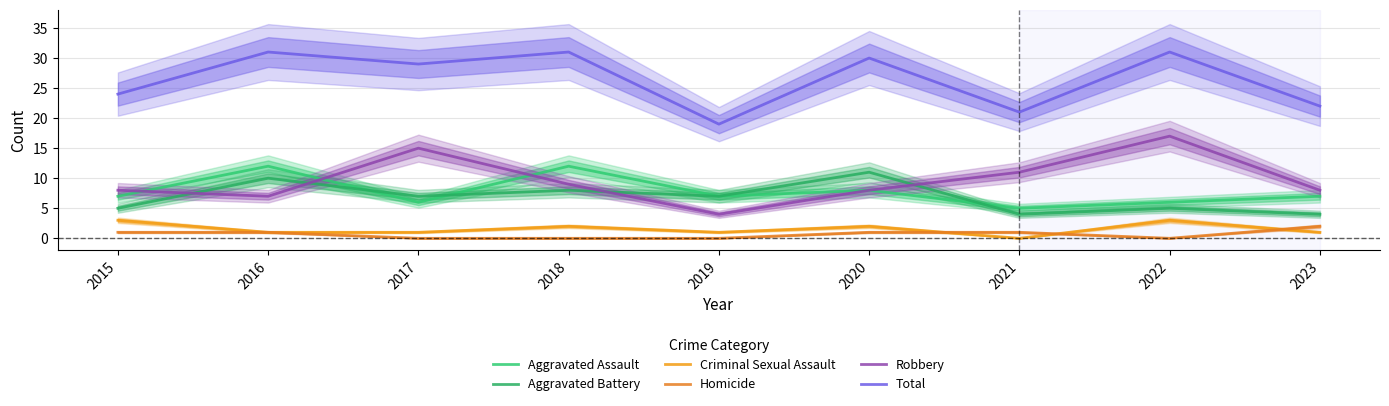

What is the average value of the Aggravated Assault series?

8